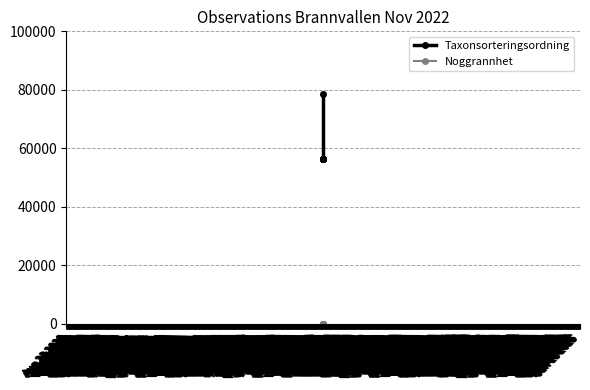

Is the value of Taxonsorteringsordning at Nov 02 2022 greater than the value of Noggrannhet at Nov 02 2022?

Yes